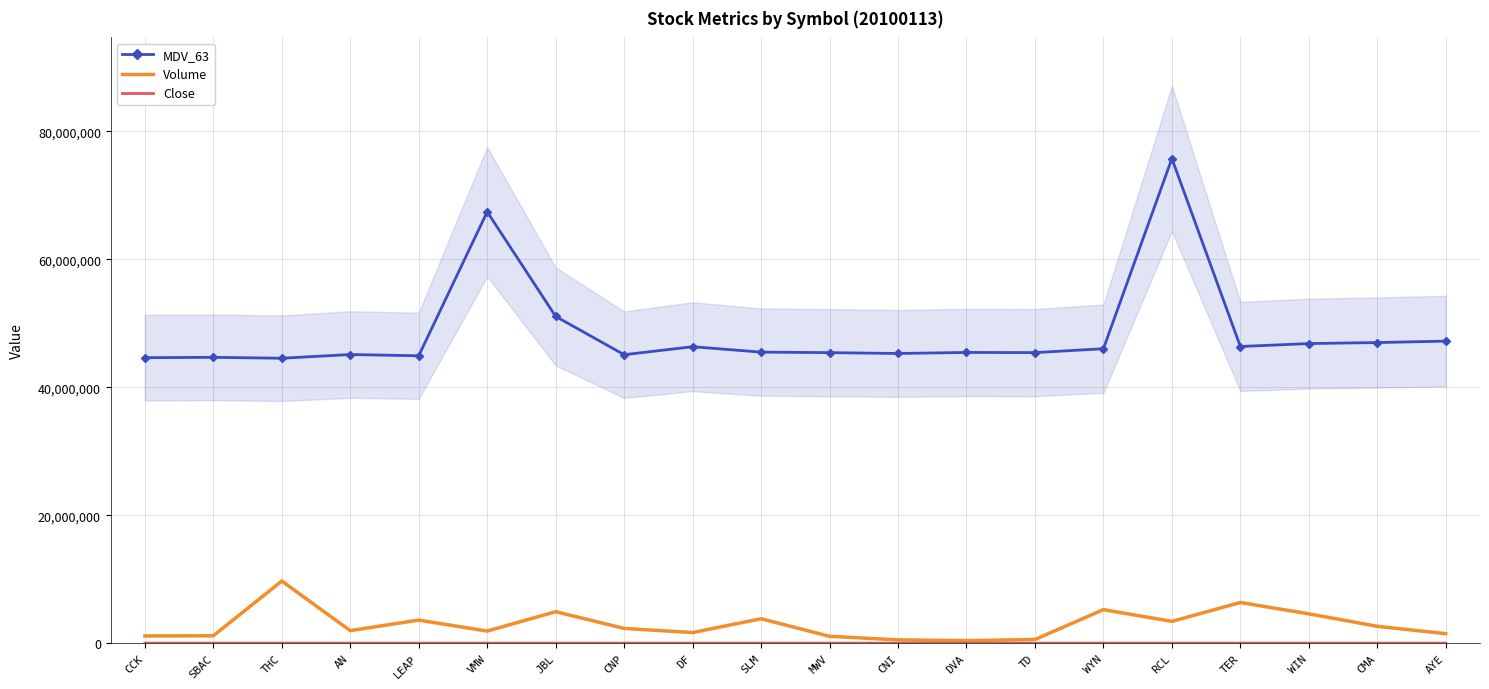

True or false: MDV_63 and Close cross at least once.

False